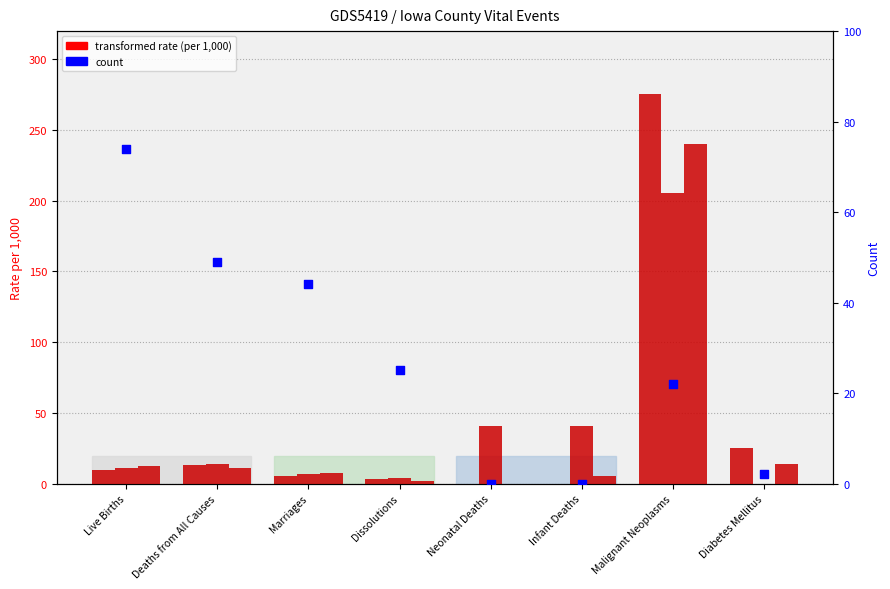

What is the total value across all series at Live Births?

107.2